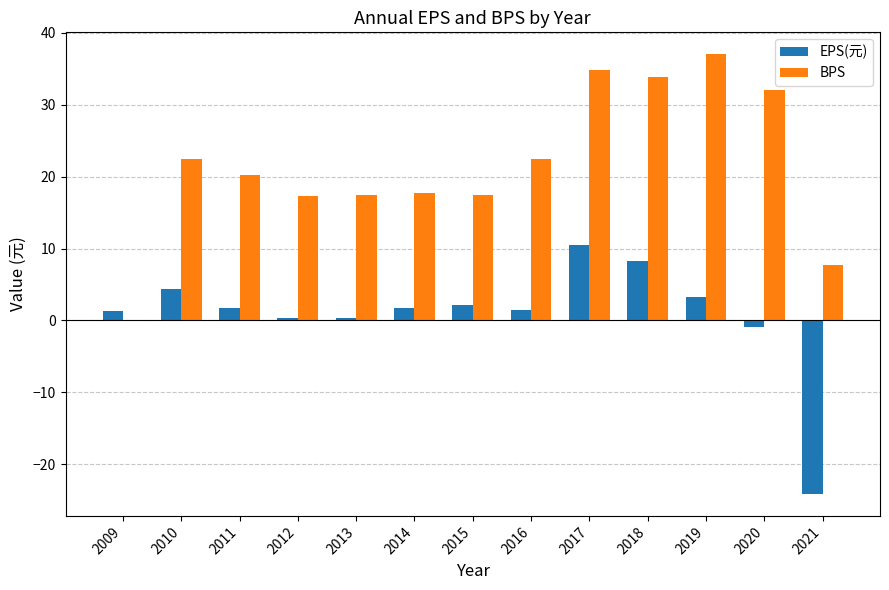

What is the approximate value of BPS at 2015?

17.4